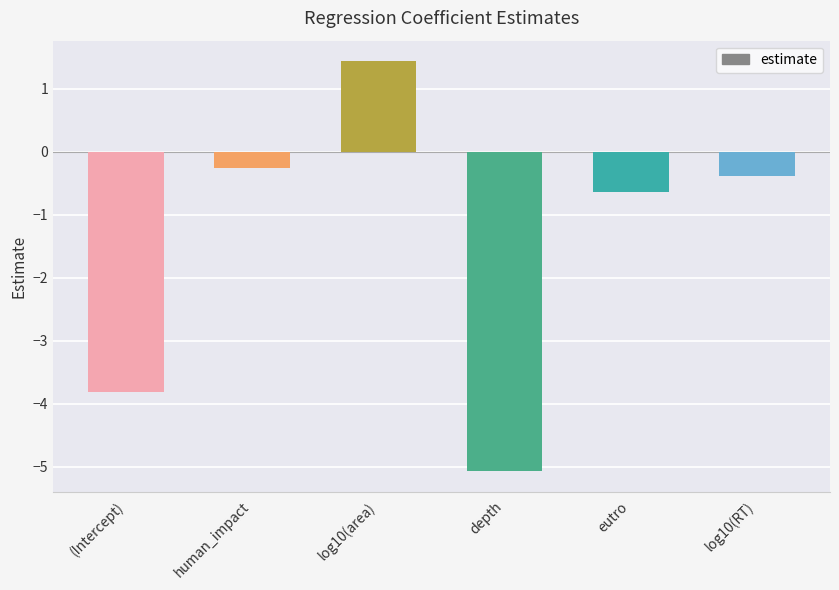

What is the difference between the maximum and minimum values?

6.5